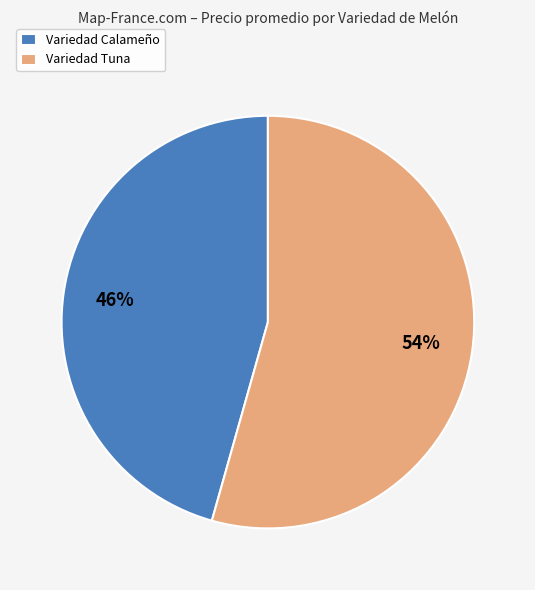

Do Variedad Tuna and Variedad Calameño together represent more than half of the pie?

Yes